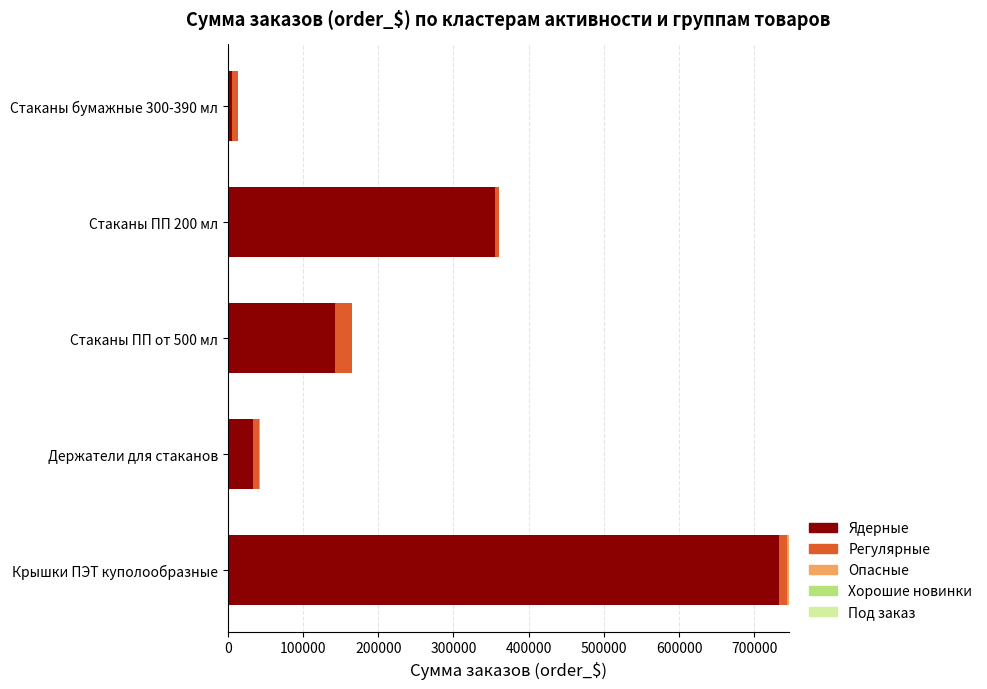

At which label is Ядерные closest to 369460?

Стаканы ПП 200 мл